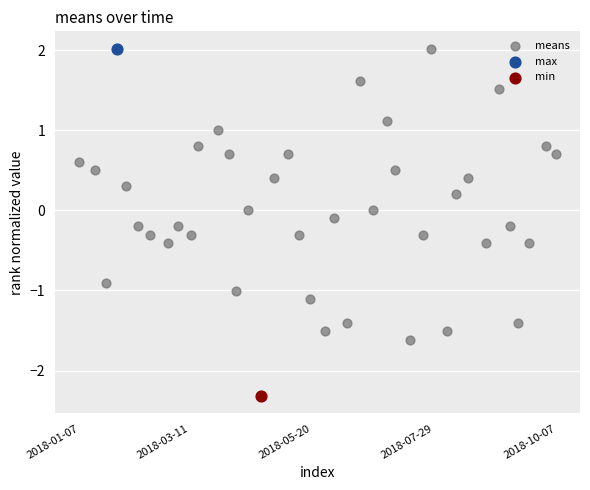

What are all the series names shown in the legend?

means, max, min